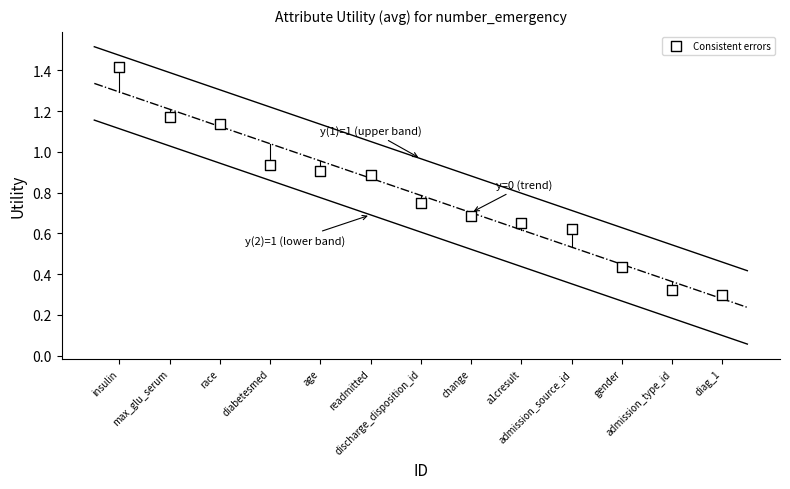

What is the range of X values (max minus min)?

12.0